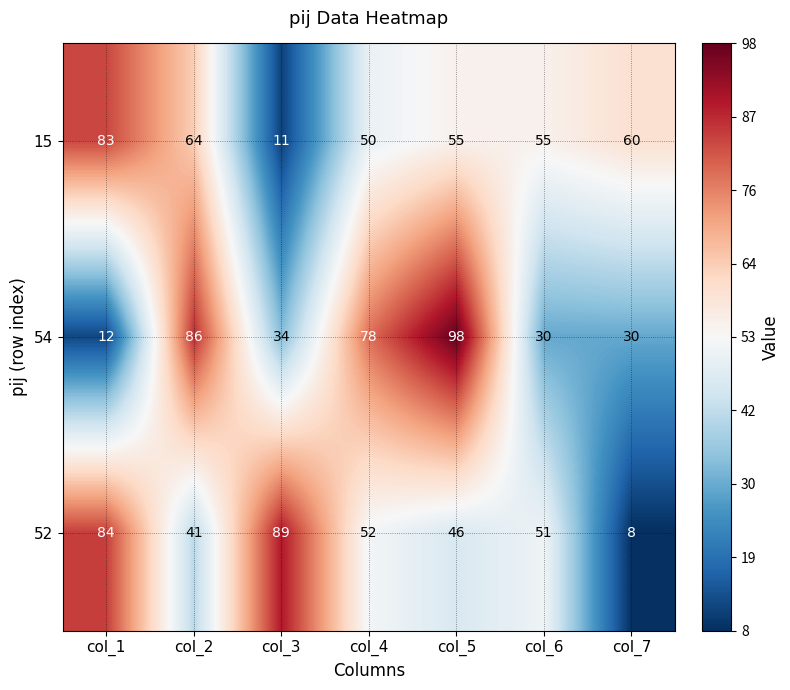

What is the difference between the highest and lowest values at col_7?

52